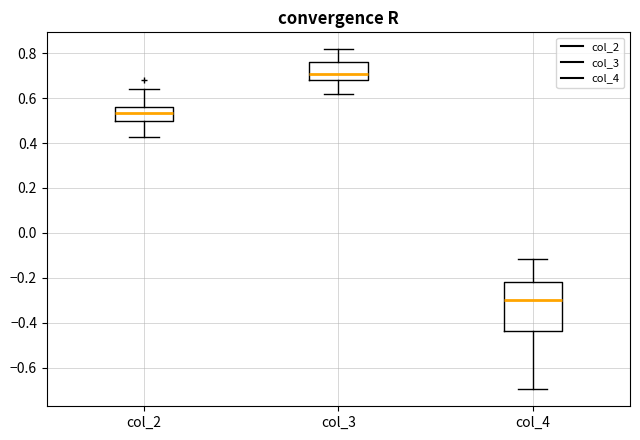

Reading left to right, transcribe this box plot: for each box, give where its median line is, the range the box spans, and where its two whiskers end, as read against the y-axis. The values are not printed on the chart, so give them approximately, as read against the axis.

col_2: median 0.54, box 0.50 to 0.56, whiskers 0.42 to 0.64
col_3: median 0.70, box 0.68 to 0.76, whiskers 0.62 to 0.82
col_4: median -0.30, box -0.44 to -0.22, whiskers -0.70 to -0.12